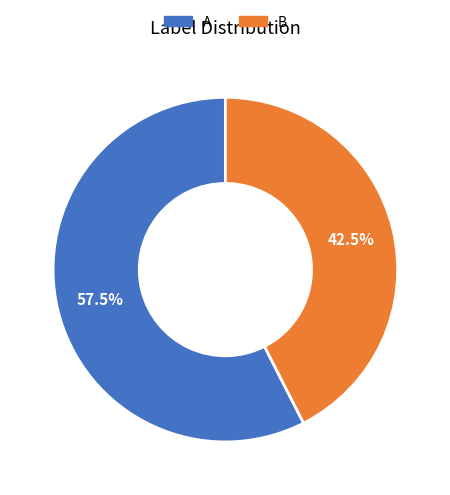

Which category has the biggest portion of the pie?

A